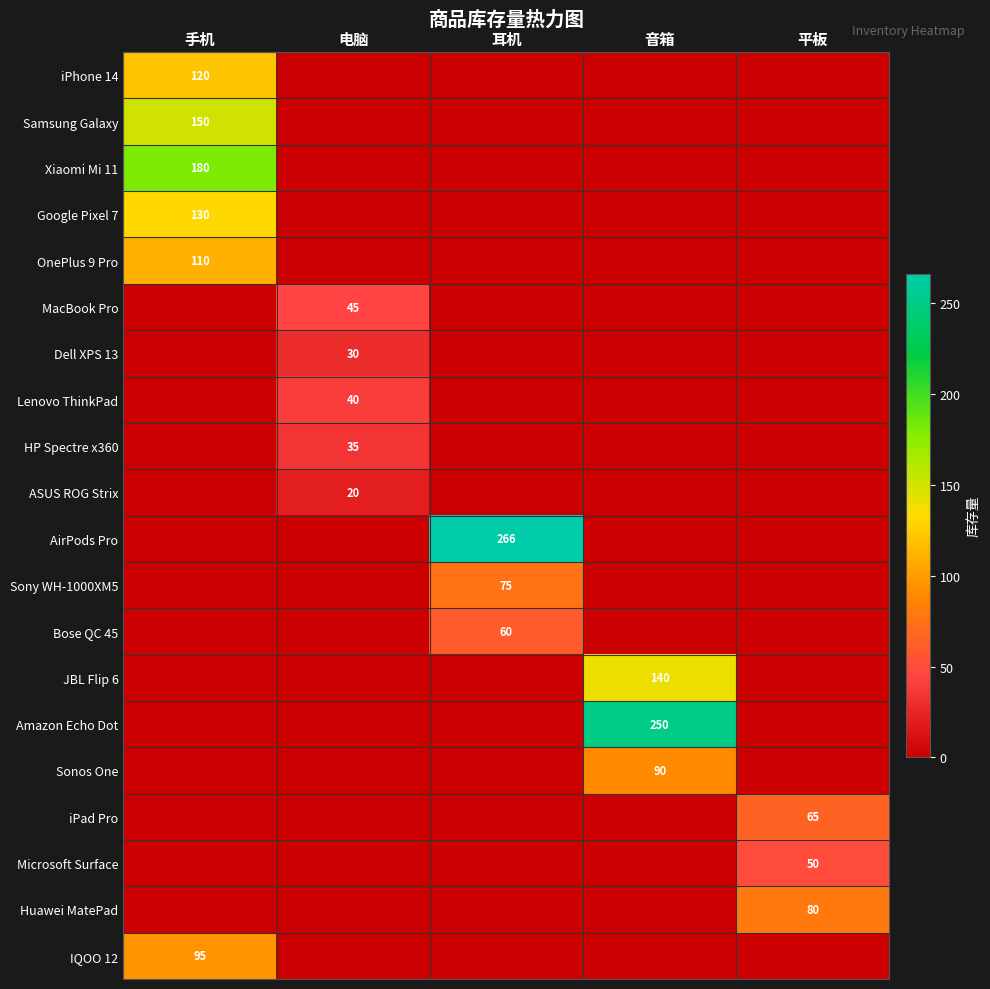

The iPad Pro series shows 65 at 平板. True or false?

True